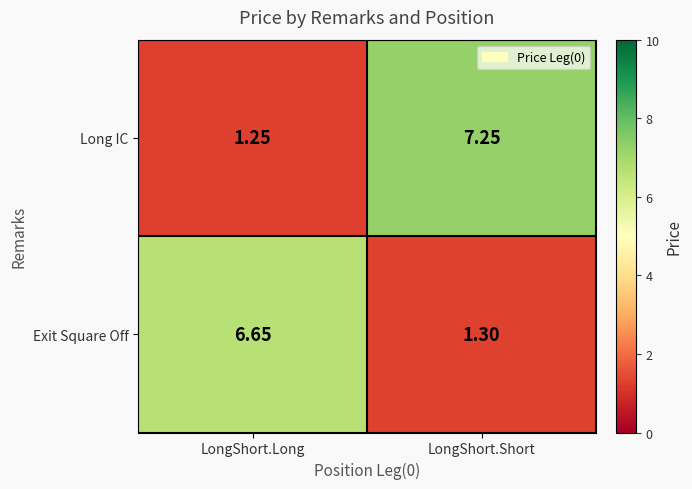

Rank the series by their maximum value, from lowest to highest.

Exit Square Off, Long IC